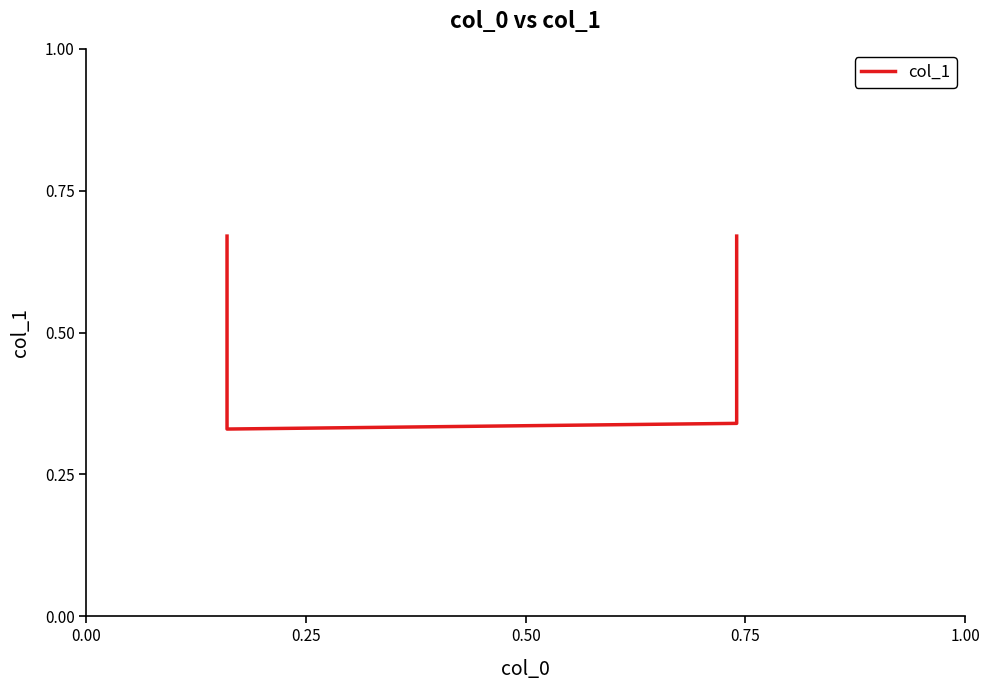

How many lines are shown in the chart?

1